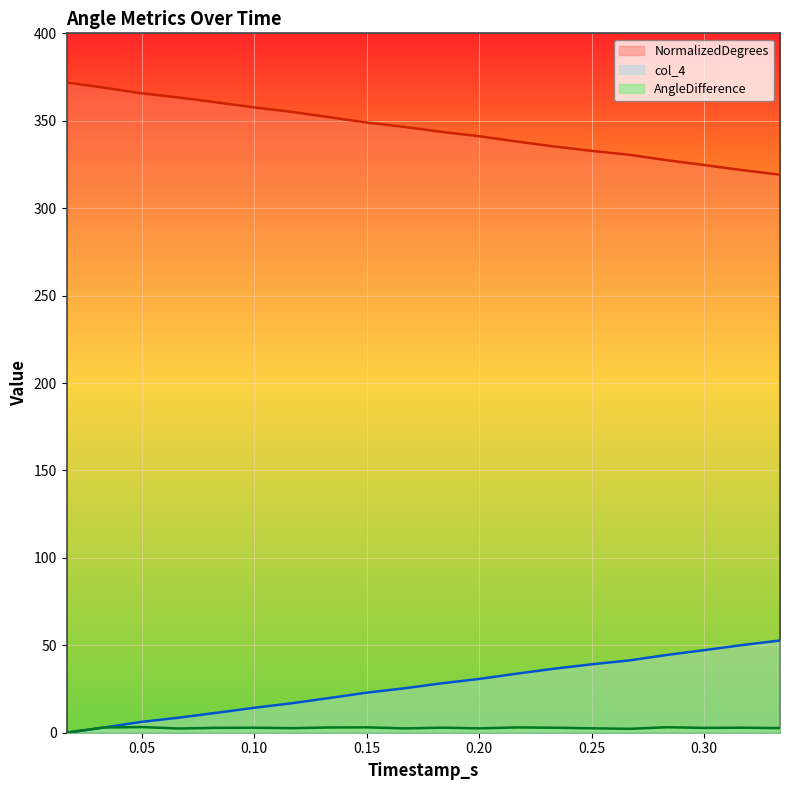

At which category is the sum across all series the highest?

0.05005